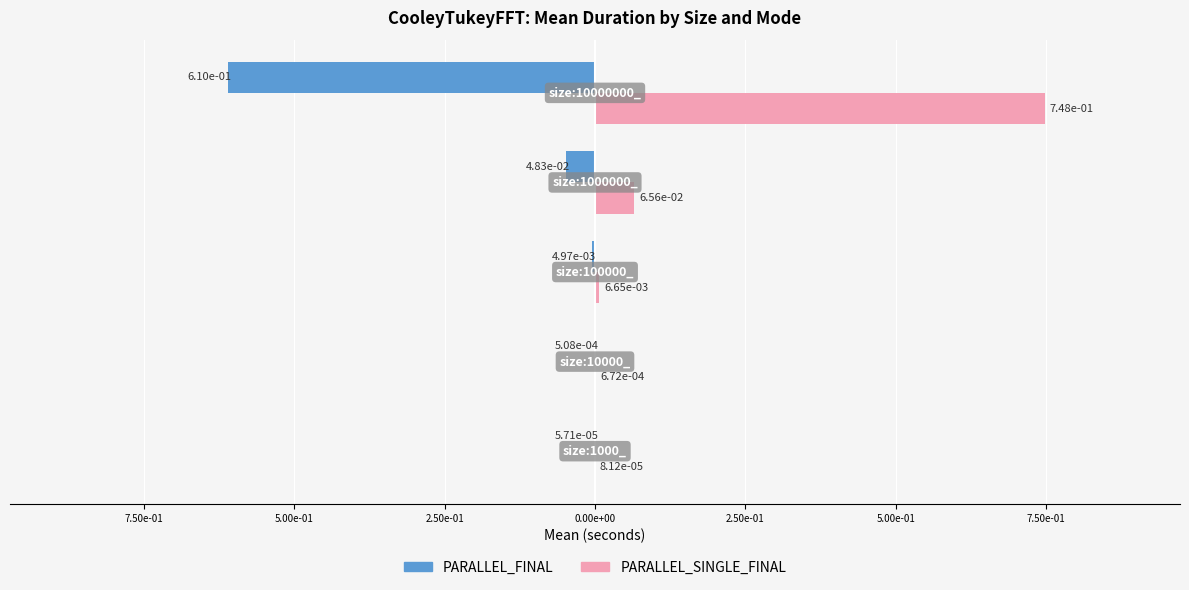

Rank the series by their average value, from lowest to highest.

PARALLEL_FINAL, PARALLEL_SINGLE_FINAL